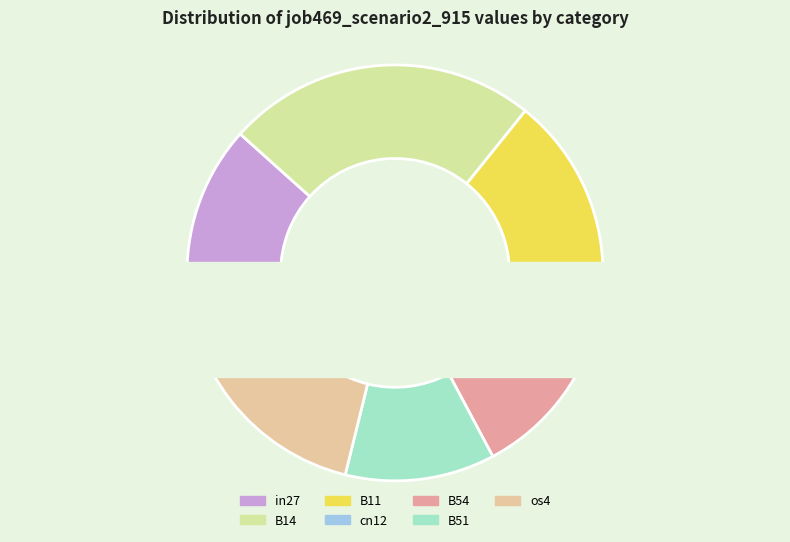

To the nearest percent, what is the difference between the in27 and B11 slice percentages?

4%